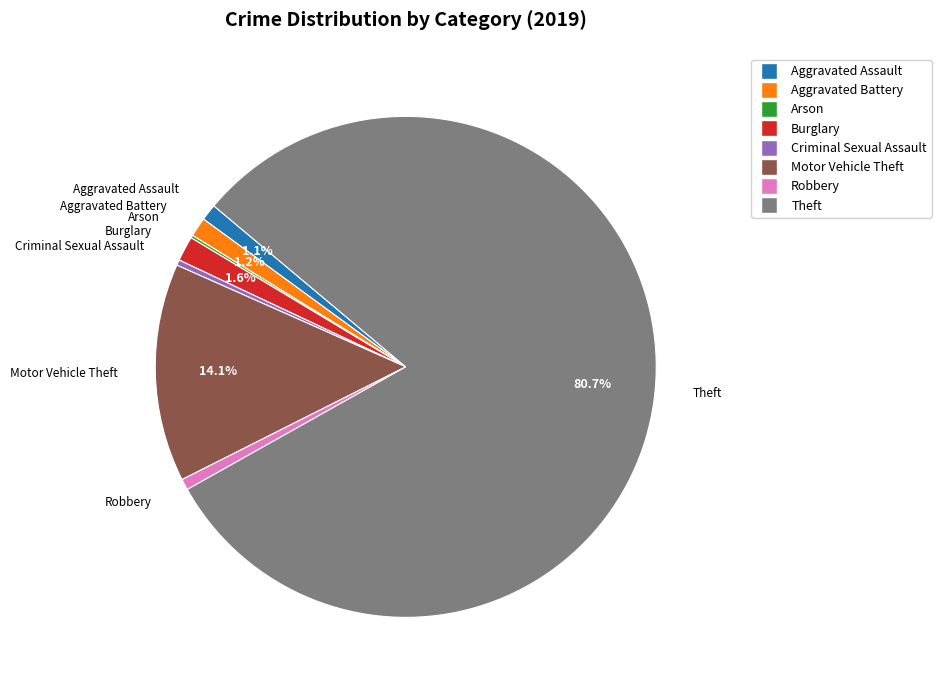

To the nearest percent, what is the combined percentage of Theft and Motor Vehicle Theft?

95%